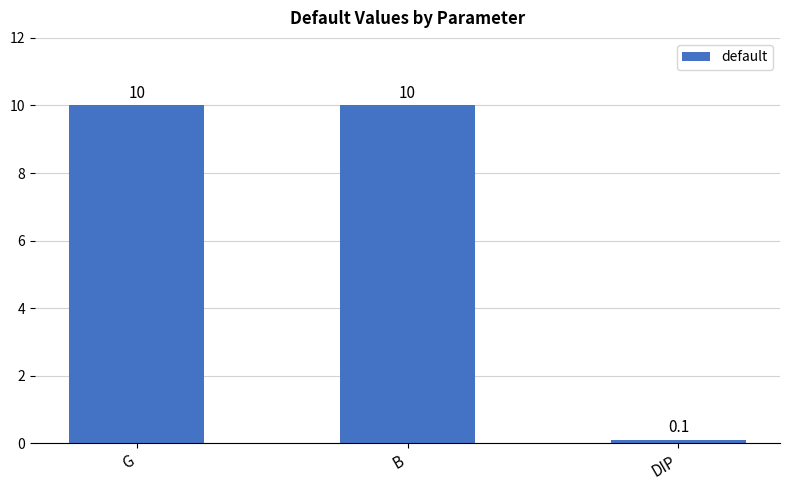

Count the number of data series in this chart.

1